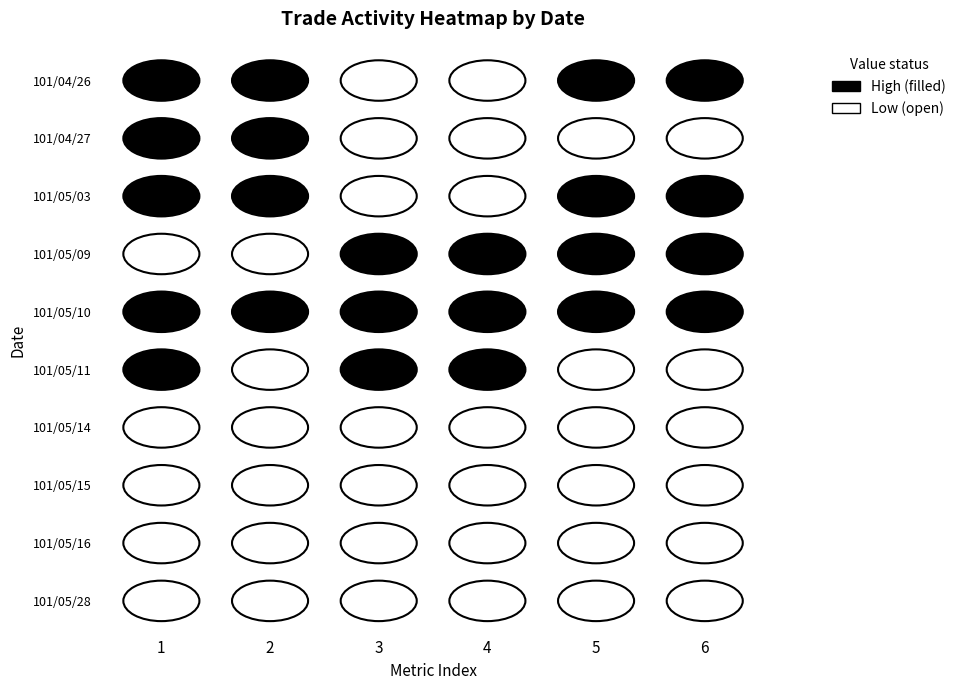

The 101/05/15 series shows -3 at 4. True or false?

False